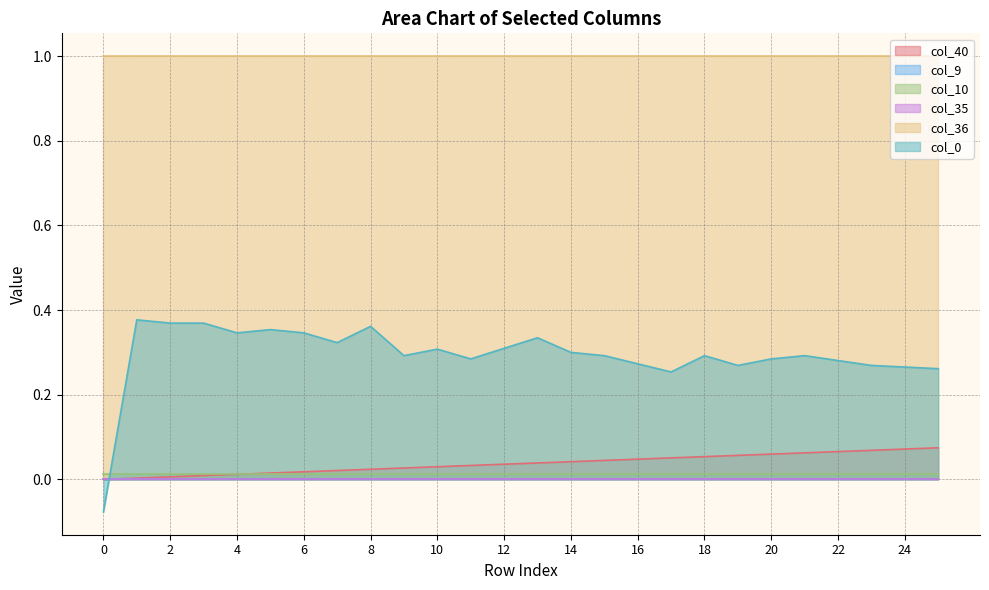

What is the total value across all series at 5?

1.4